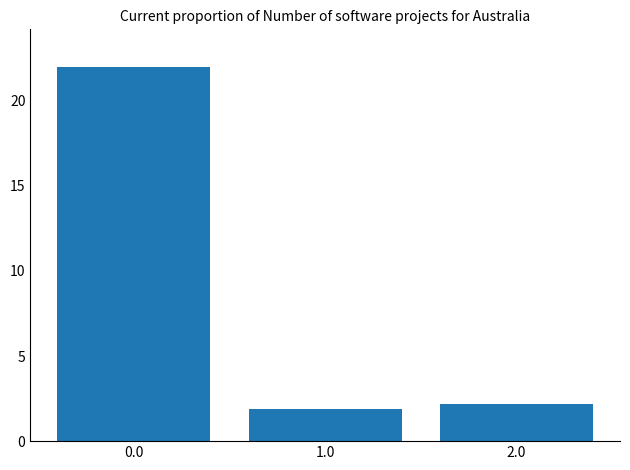

Reading left to right, list all the values displayed in this chart.

22.0	1.9	2.2